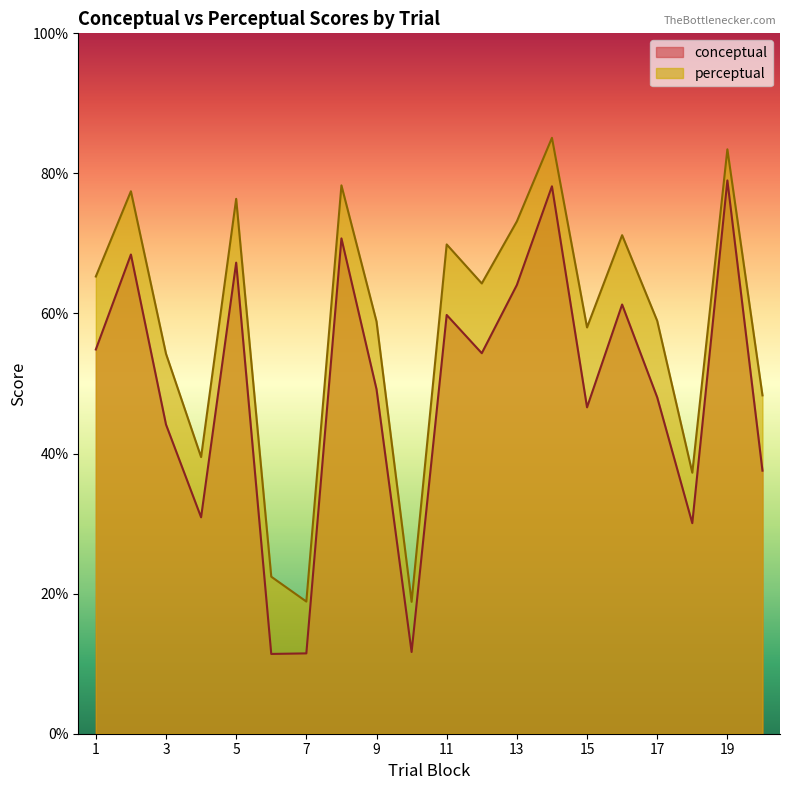

At which category does the chart reach its minimum across all series?

6